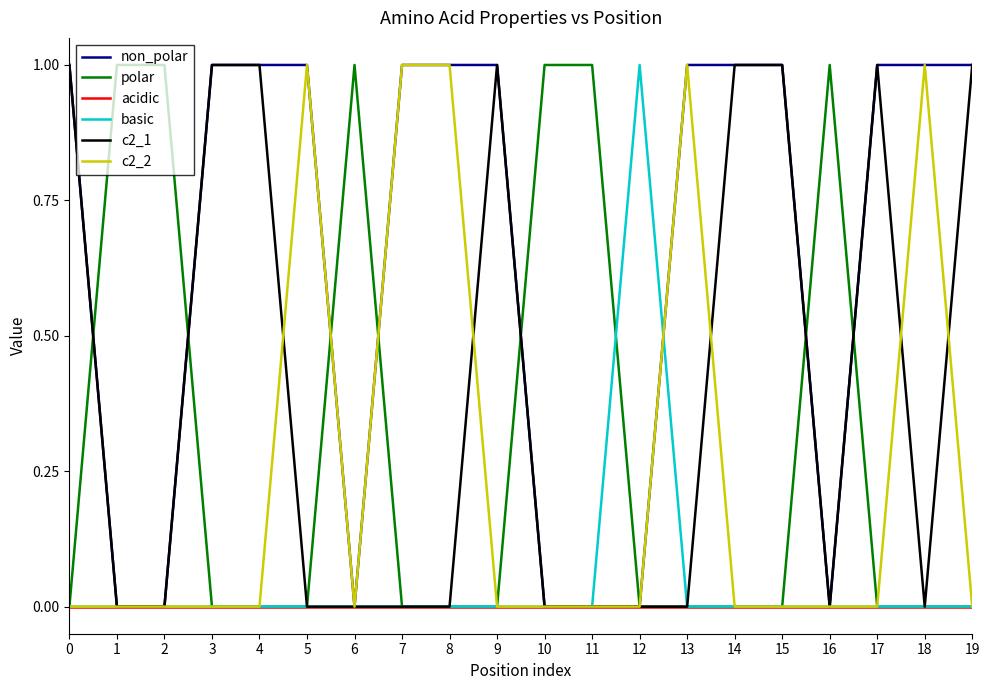

Reading right to left, what are all the values shown in this chart?

non_polar: 1	1	1	0	1	1	1	0	0	0	1	1	1	0	1	1	1	0	0	1
polar: 0	0	0	1	0	0	0	0	1	1	0	0	0	1	0	0	0	1	1	0
acidic: 0	0	0	0	0	0	0	0	0	0	0	0	0	0	0	0	0	0	0	0
basic: 0	0	0	0	0	0	0	1	0	0	0	0	0	0	0	0	0	0	0	0
c2_1: 1	0	1	0	1	1	0	0	0	0	1	0	0	0	0	1	1	0	0	1
c2_2: 0	1	0	0	0	0	1	0	0	0	0	1	1	0	1	0	0	0	0	0